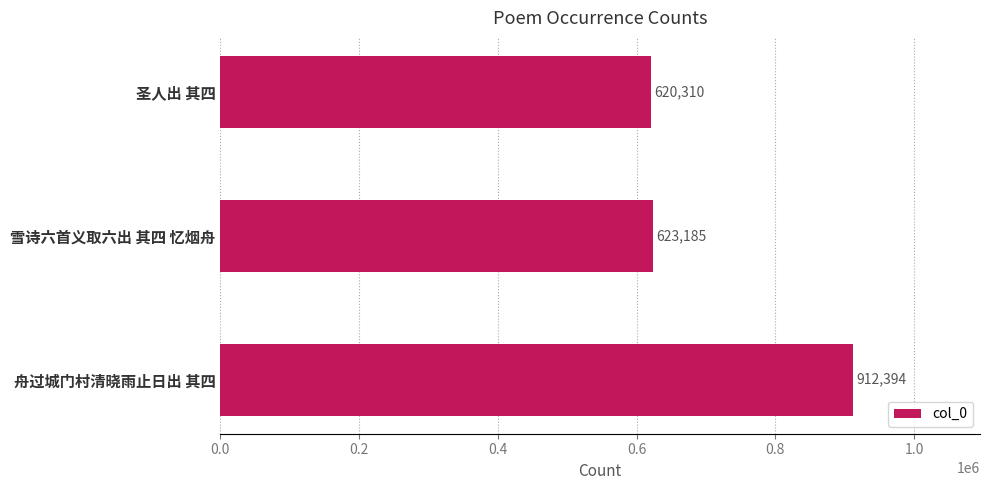

Where is the data nearest to the value 766352?

雪诗六首义取六出 其四 忆烟舟